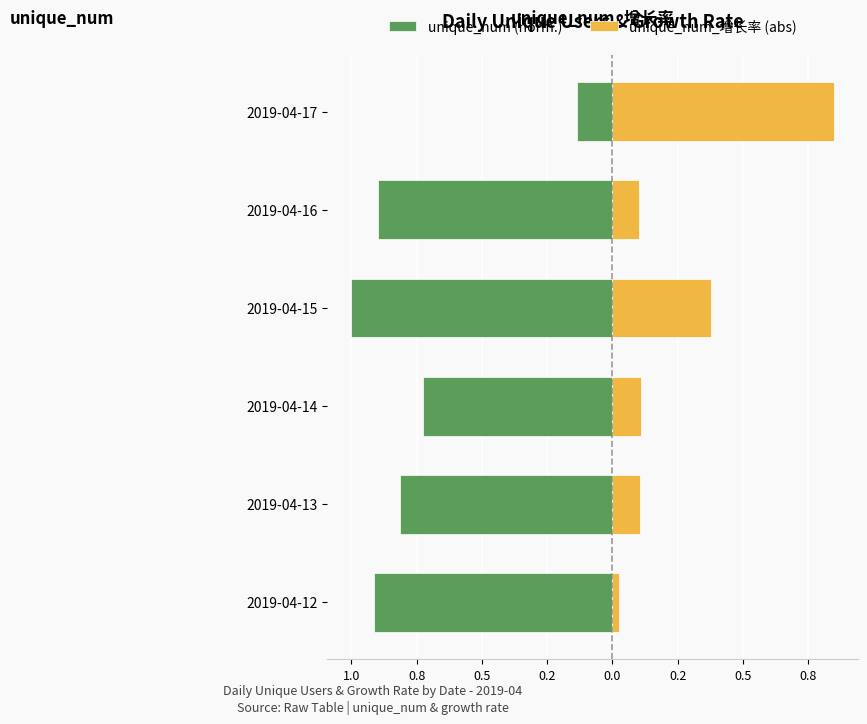

The unique_num_增长率 (abs) series shows 0.1 at 2019-04-13. True or false?

False